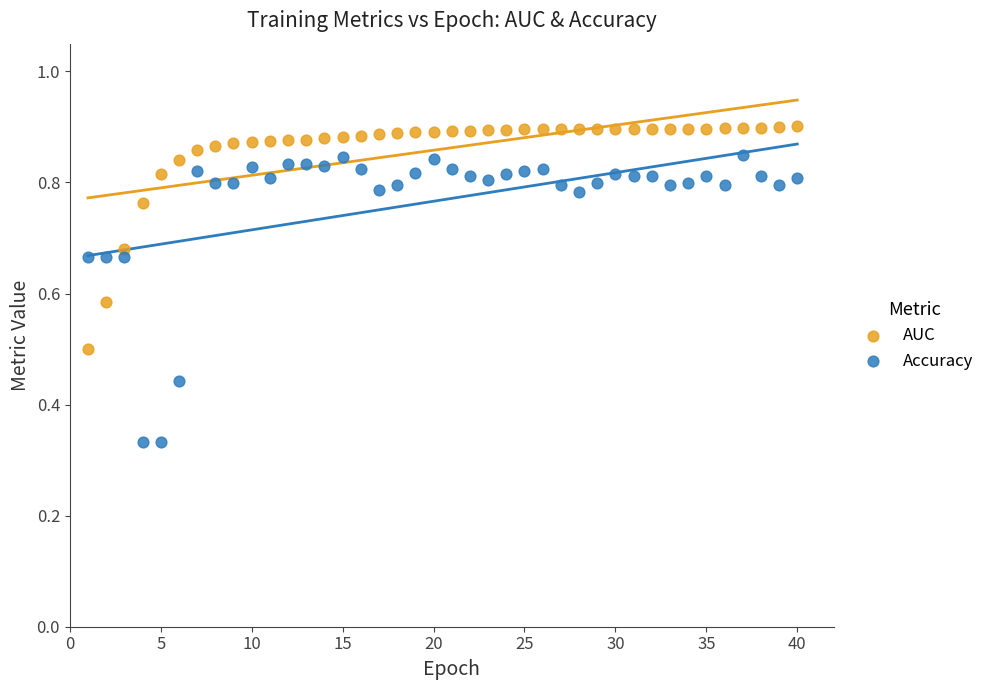

Across all data points, what is the range of X values (max minus min)?

39.0